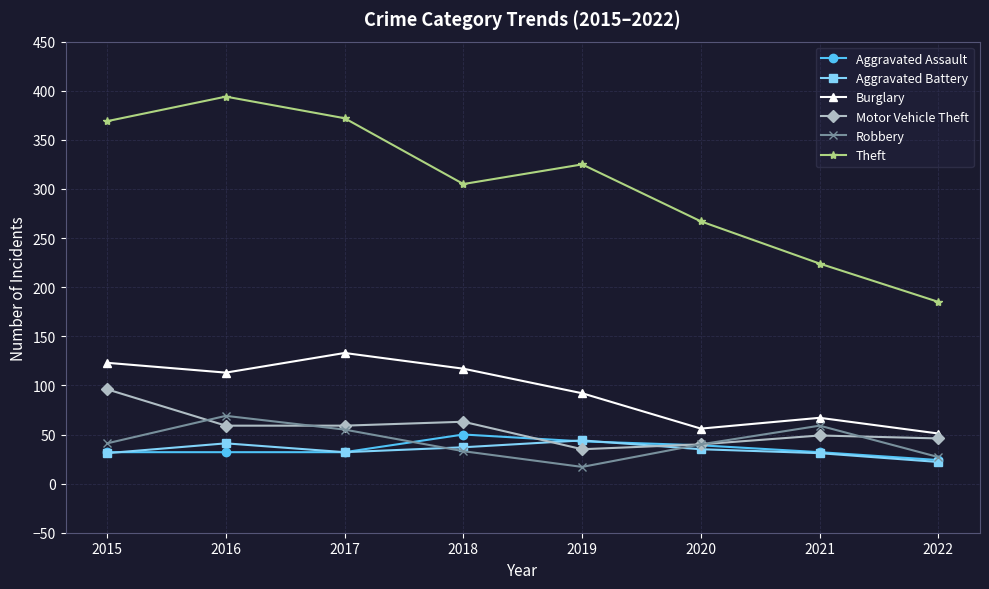

What is the sum of the Robbery values at 2020 and 2016?

109